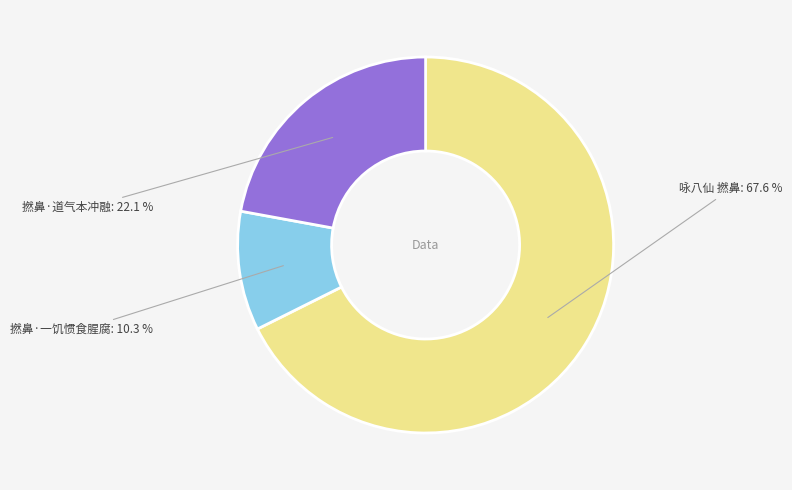

Between 咏八仙 撚鼻 and 撚鼻·一饥惯食腥腐, which is larger?

咏八仙 撚鼻